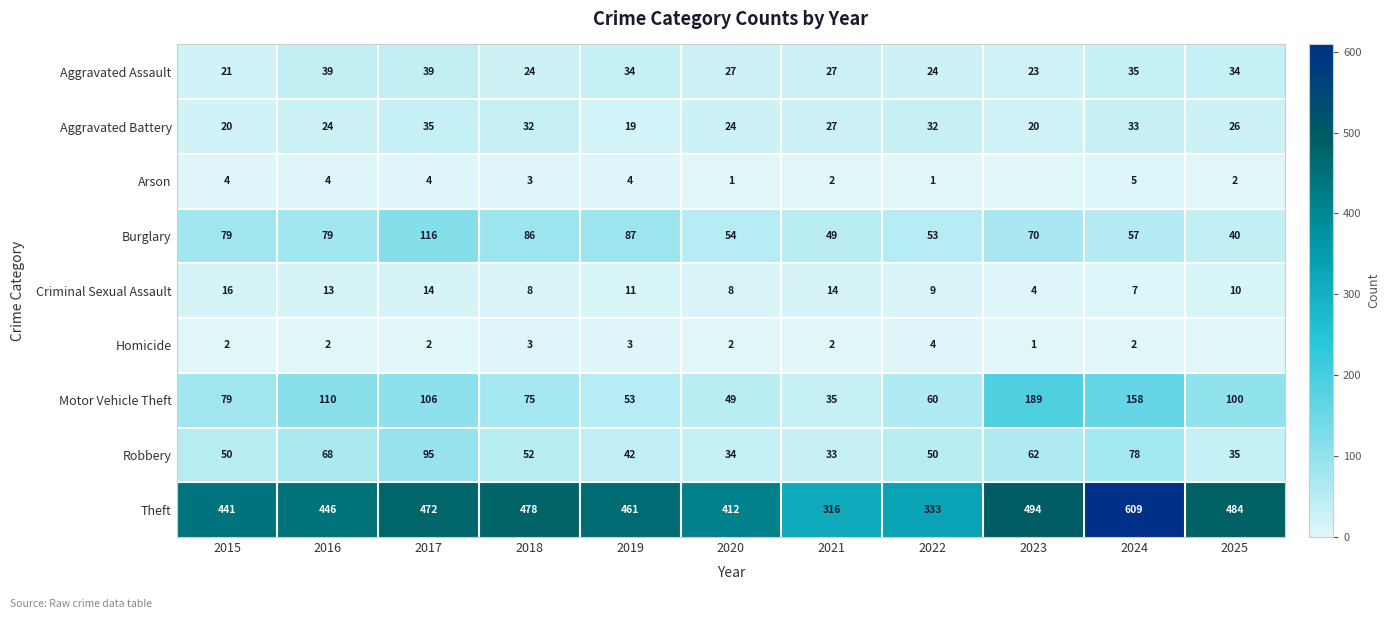

What is the total value across all series at 2024?

984